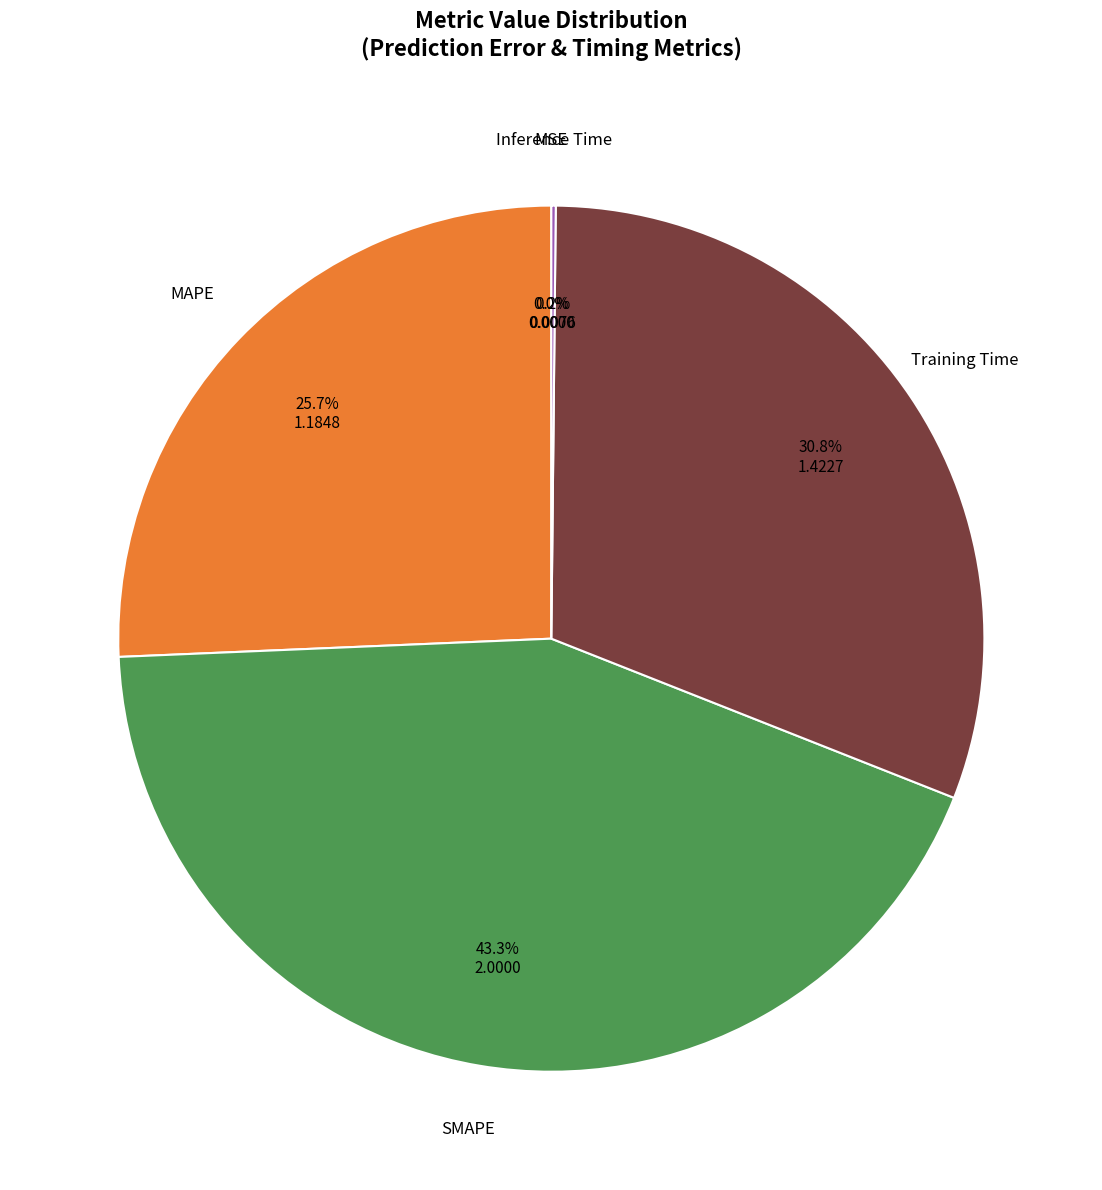

To the nearest percent, what is the average slice percentage?

20%